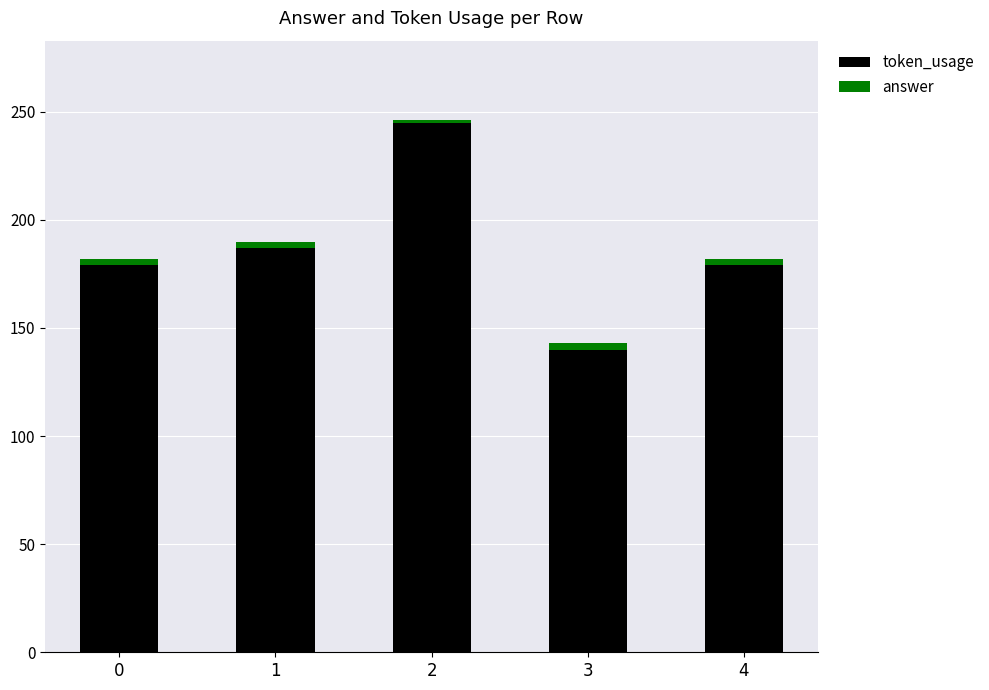

What is the difference between the maximum and second lowest values in the token_usage series?

66